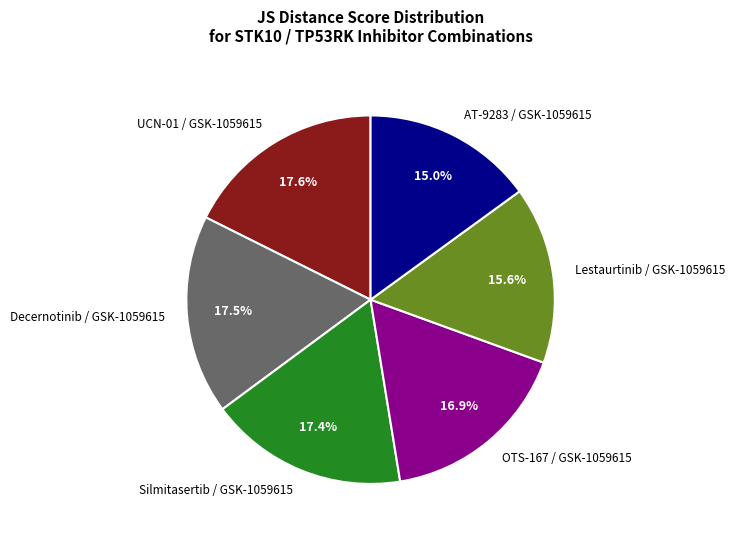

To the nearest percent, what portion does AT-9283 / GSK-1059615 represent?

15%